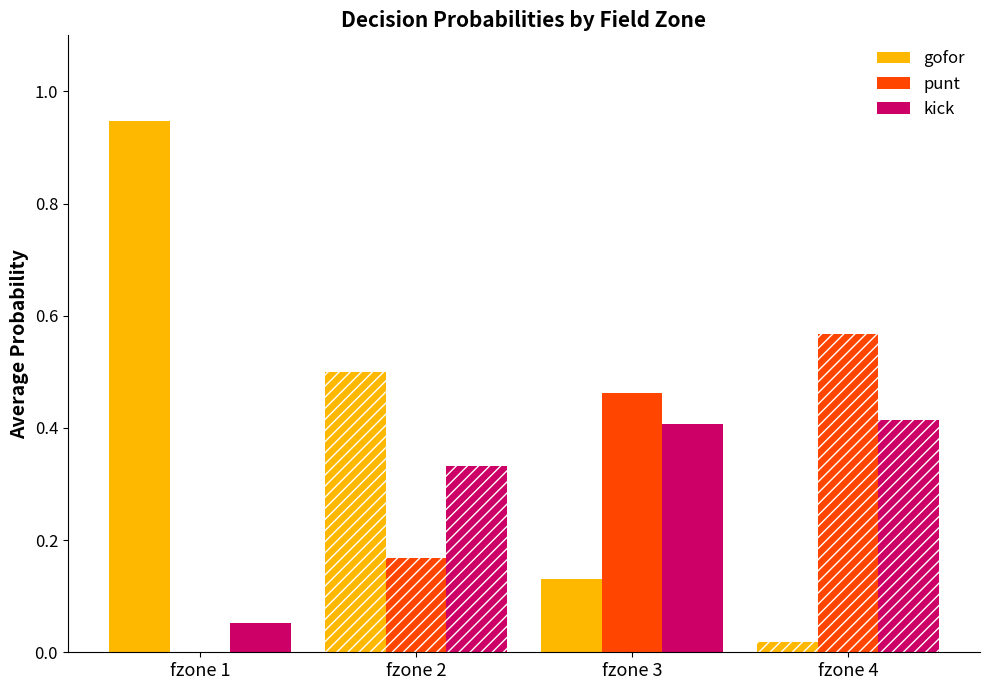

Are the bars horizontal?

No